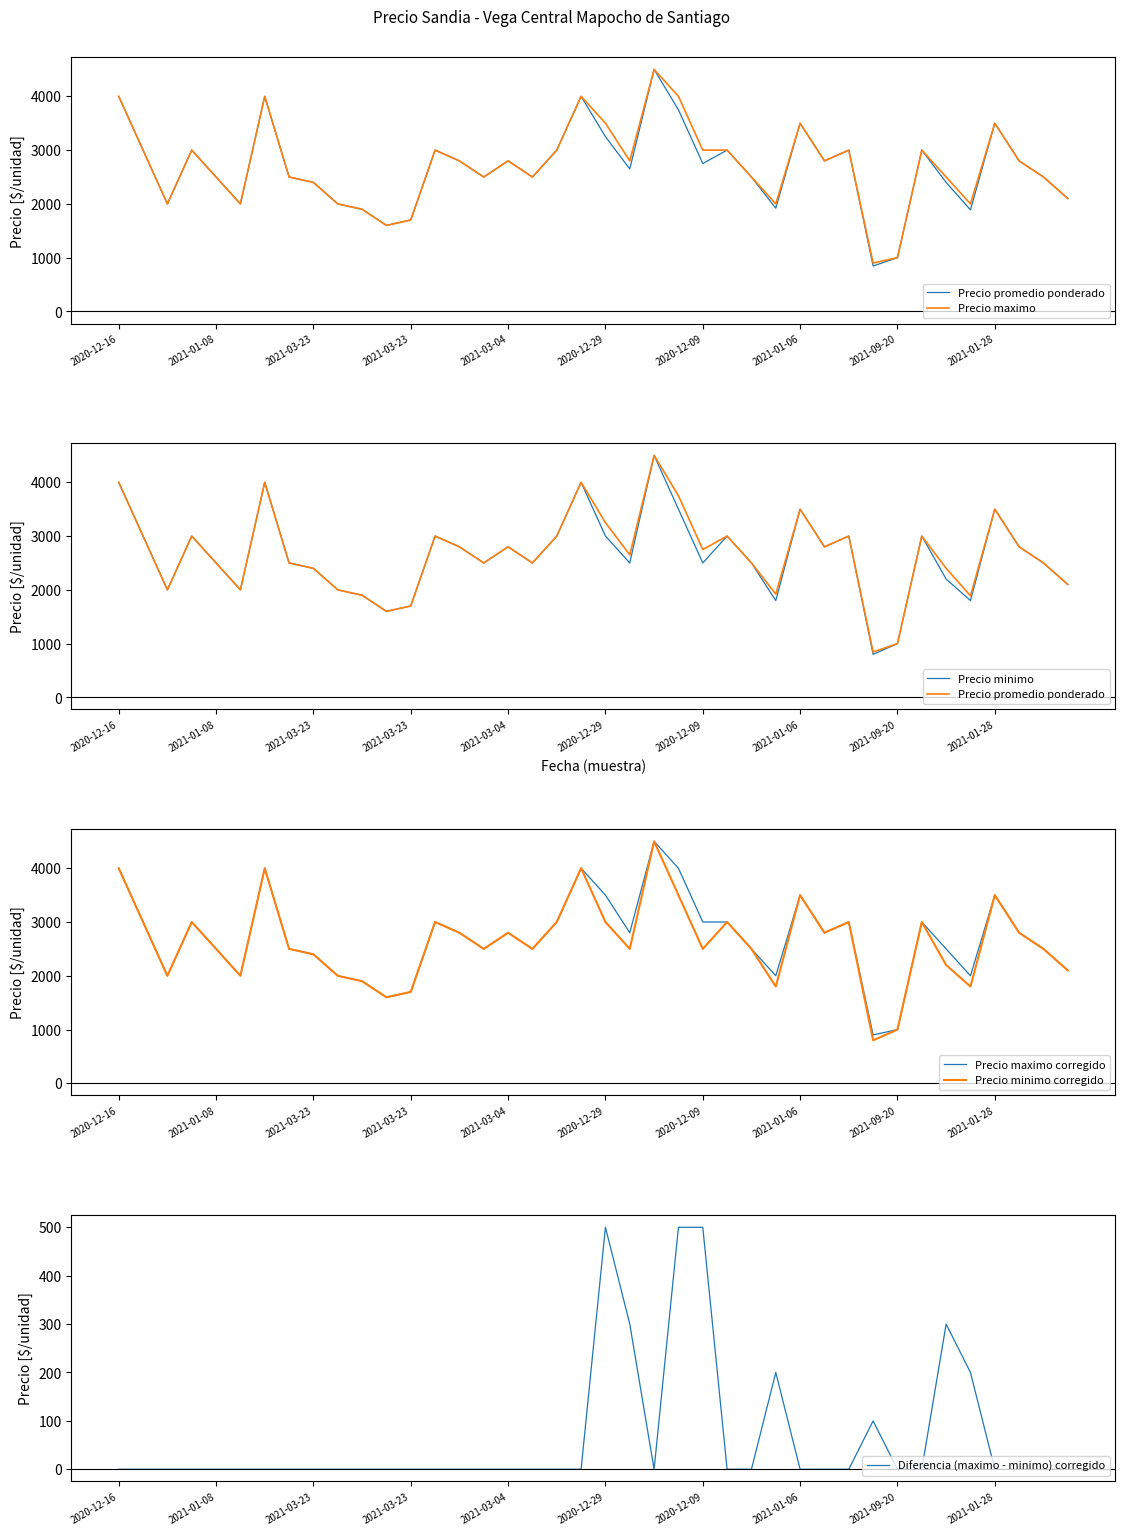

Rank the categories by Precio minimo value from lowest to highest.

31, 32, 11, 12, 27, 35, 10, 2021-03-23, 2020-12-29, 2021-01-28, 39, 34, 2021-09-20, 2021-03-04, 2021-01-06, 15, 17, 21, 24, 26, 38, 14, 16, 29, 37, 2021-01-08, 2021-03-23, 13, 18, 20, 25, 30, 33, 23, 28, 36, 2020-12-16, 2020-12-09, 19, 22